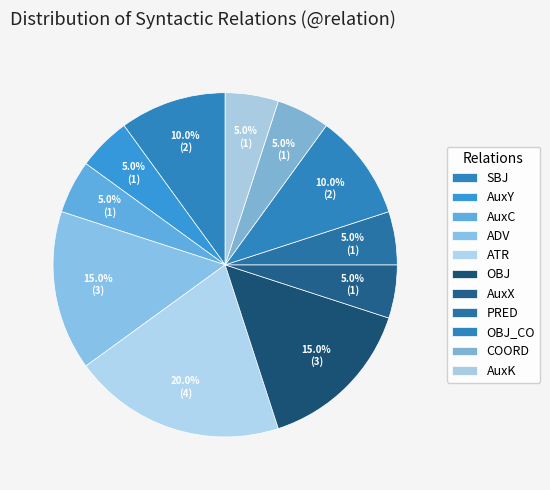

Count the number of slices in the pie.

11